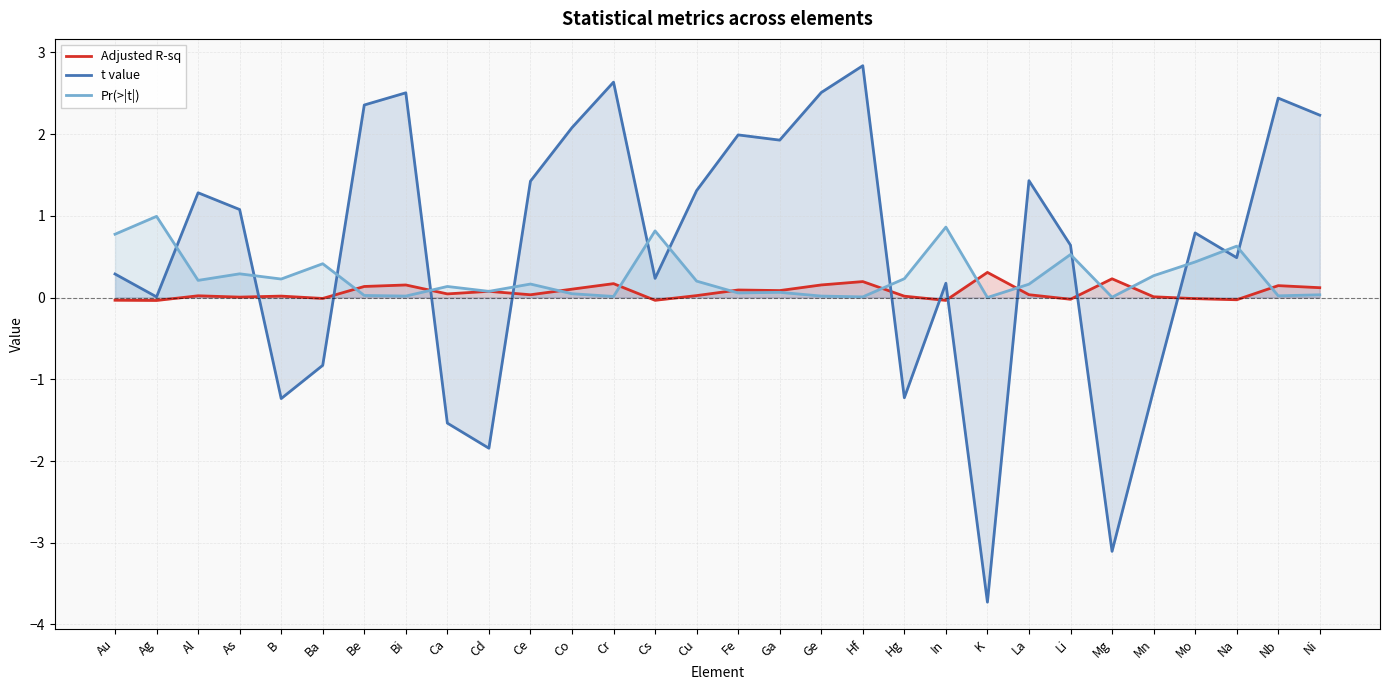

List the labels in order of Adjusted R-sq value, largest first.

K, Mg, Hf, Cr, Ge, Bi, Nb, Be, Ni, Co, Fe, Ga, Cd, Ca, La, Ce, Cu, Al, B, Hg, Mn, As, Ba, Mo, Li, Na, Au, Cs, In, Ag